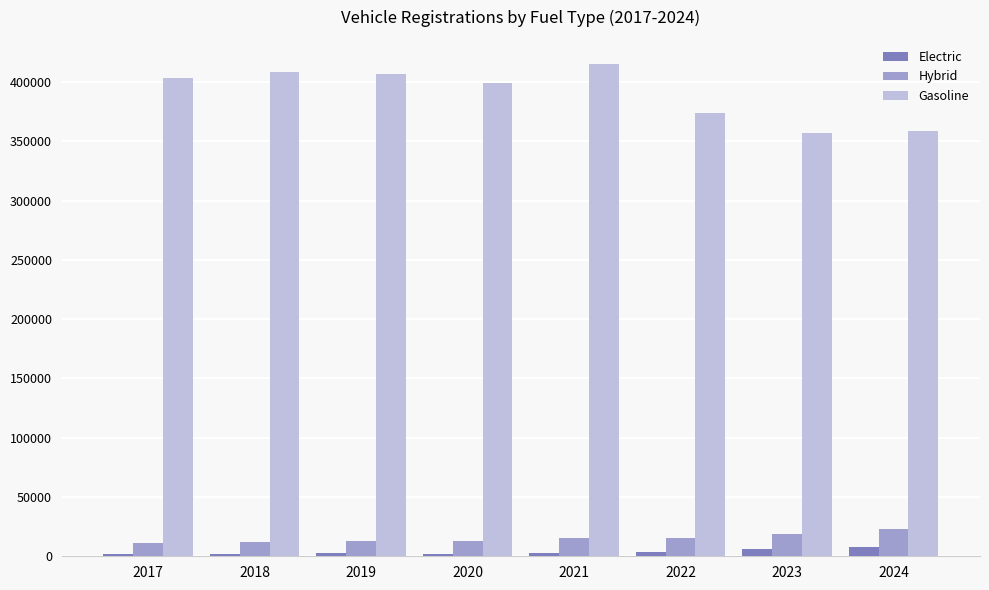

Which series has the largest range (max minus min)?

Gasoline